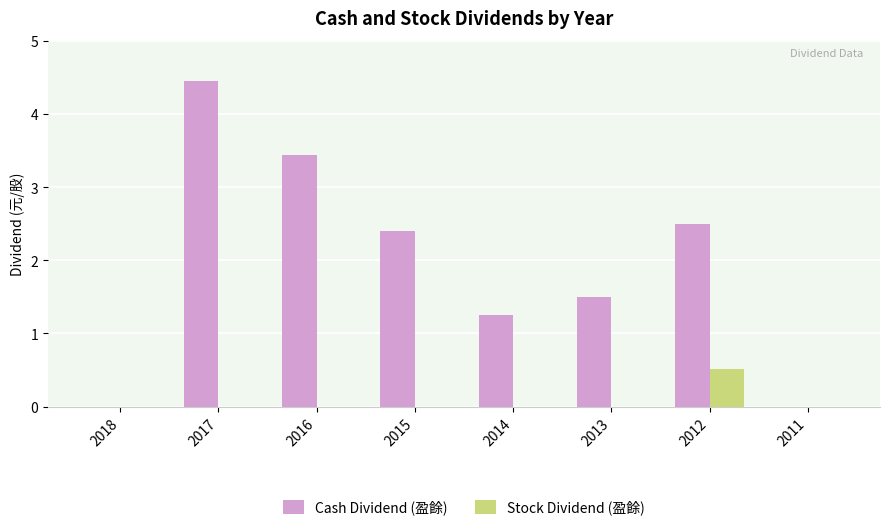

How many groups of bars are there?

8